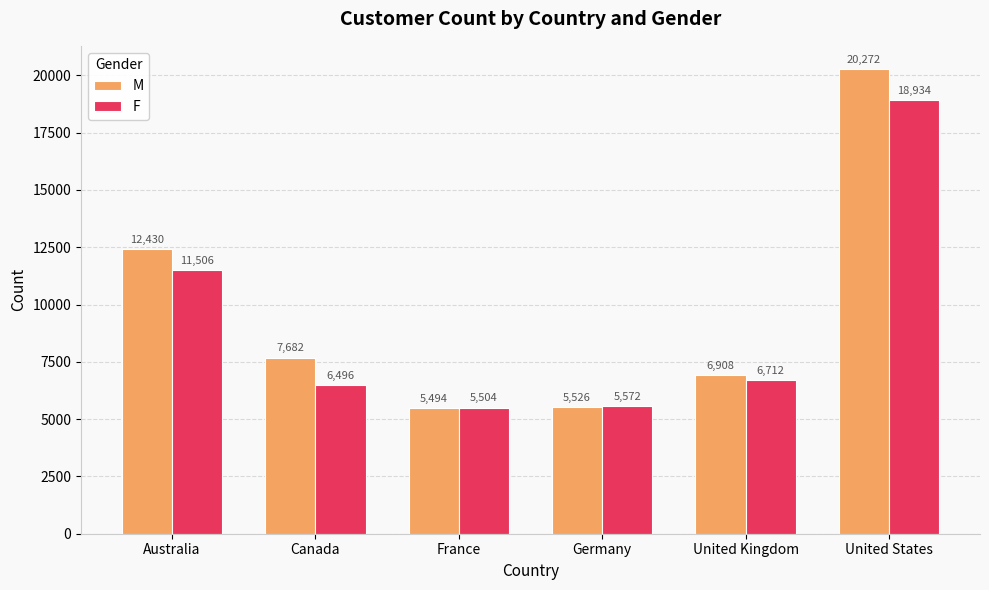

Rank the series by their maximum value, from lowest to highest.

F, M